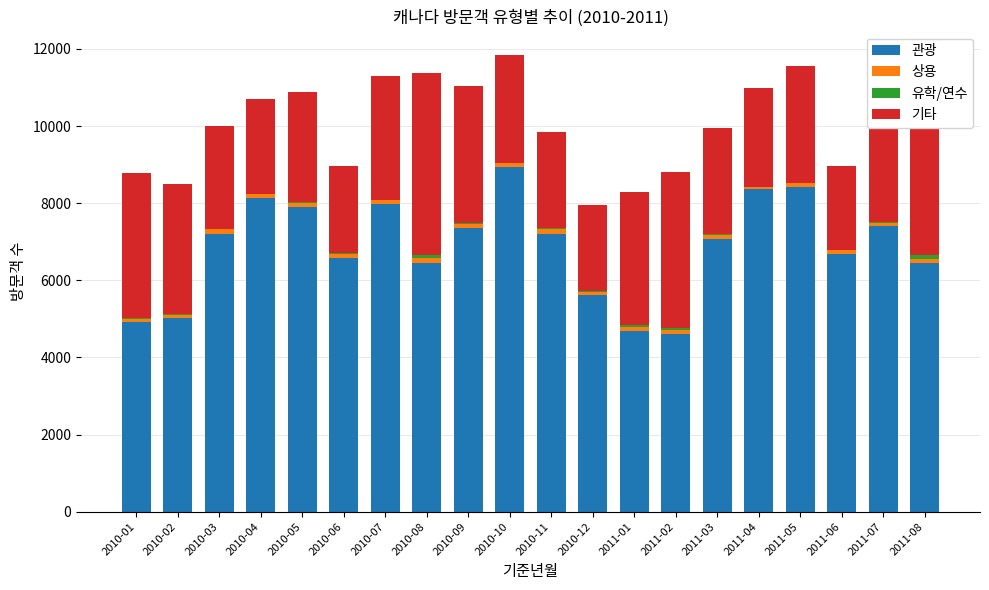

The value of 관광 at 2011-06 is 6675. True or false?

True